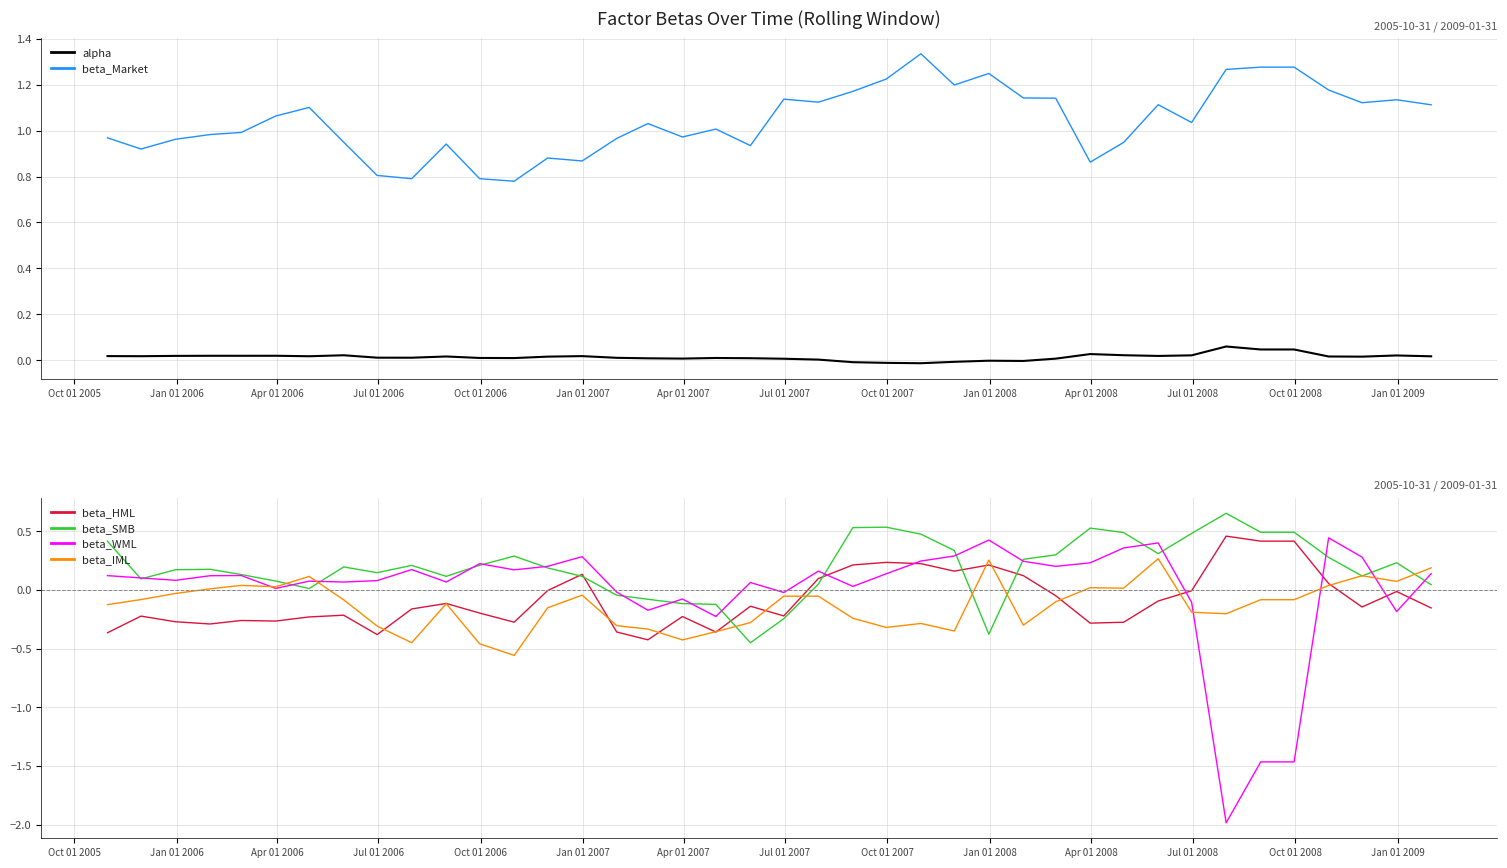

What is the minimum value for beta_WML?

-2.0